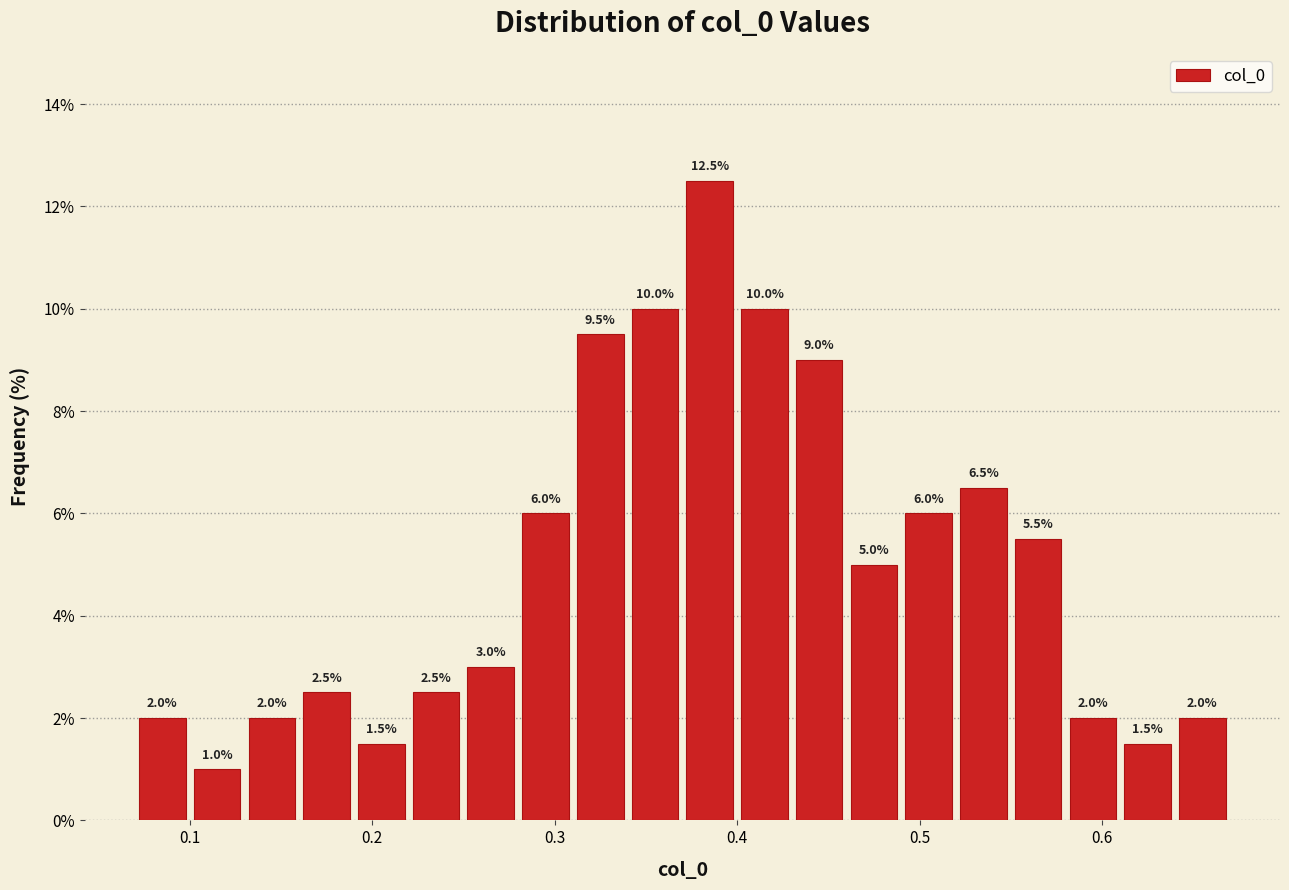

Around what value on the x-axis is the tallest bar? Give the approximate position of its centre, as read against the axis.

0.39